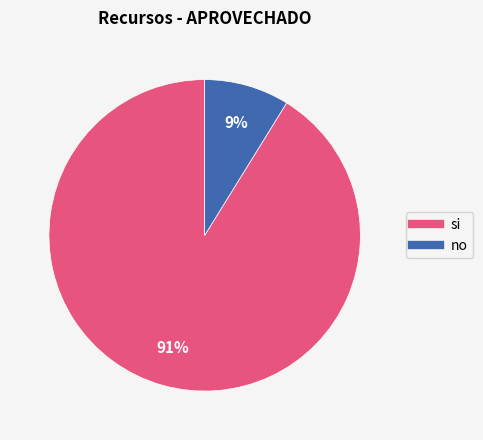

To the nearest percent, what is the average slice percentage?

50%